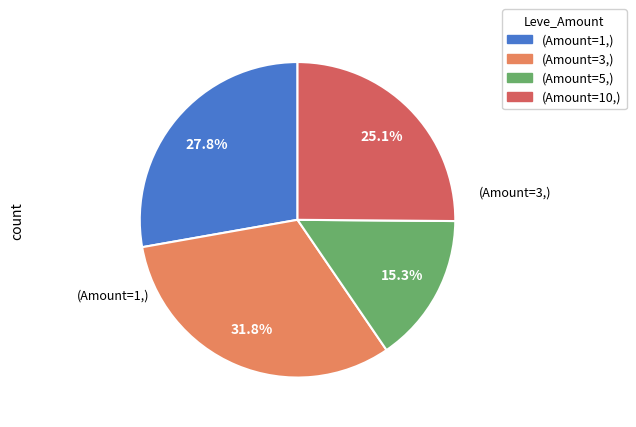

Does any single category account for the majority?

No